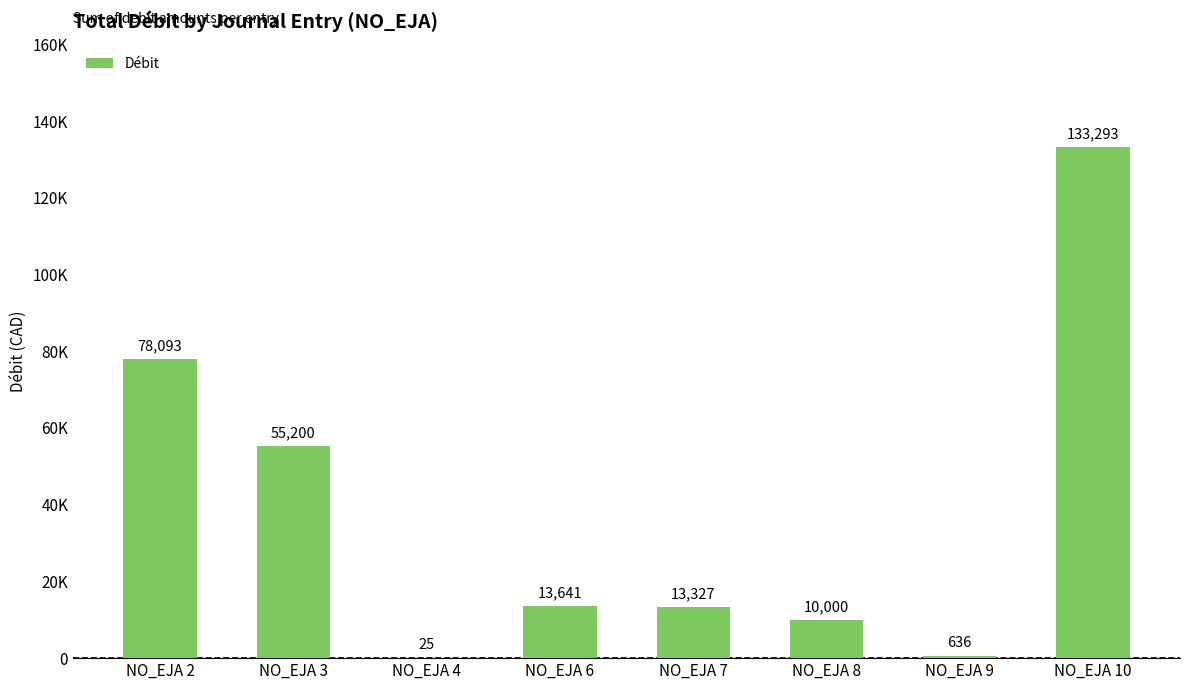

Which has a higher value, NO_EJA 7 or NO_EJA 10?

NO_EJA 10